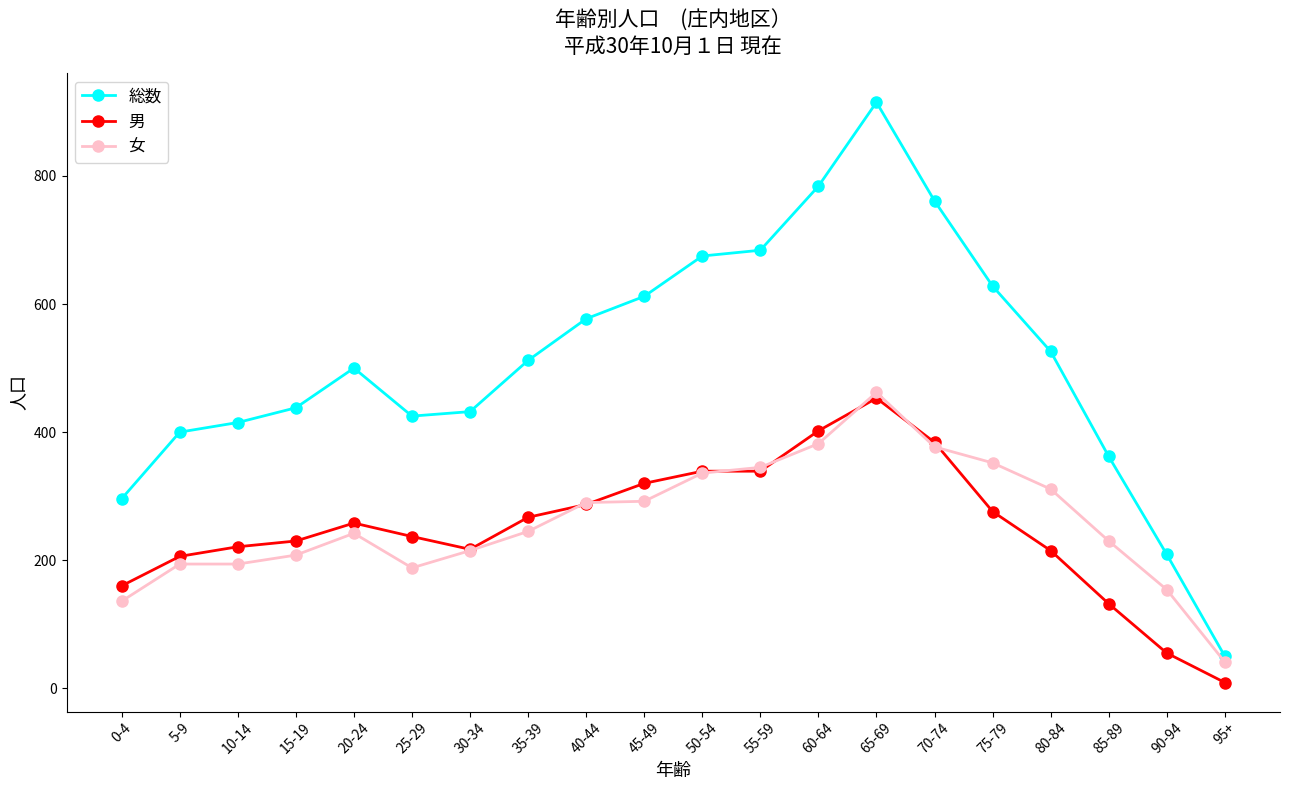

How many values in the 総数 series are below 512?

10